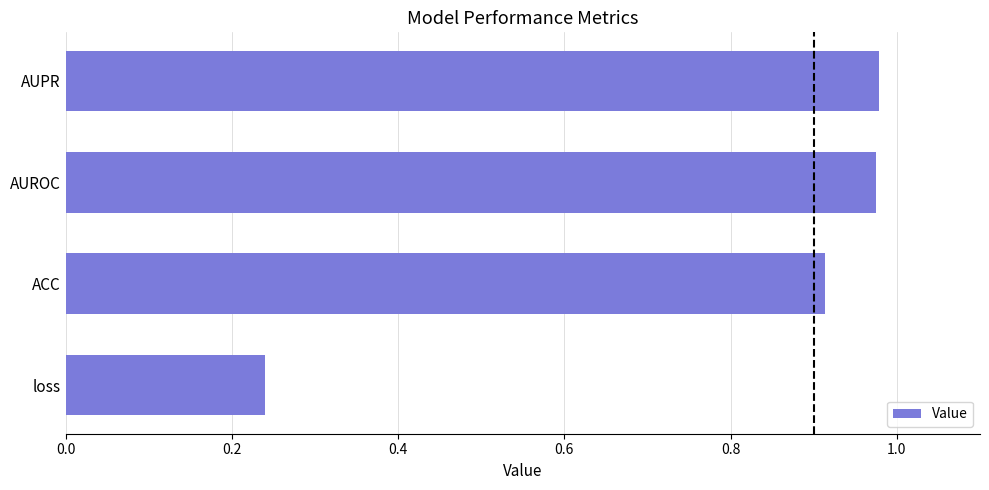

What is the sum of all values?

3.1